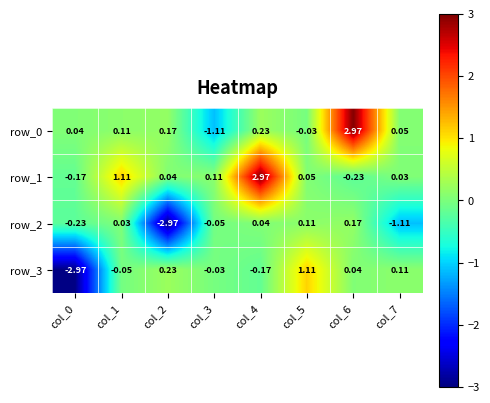

Is the value of row_2 at col_0 greater than the value of row_0 at col_4?

No